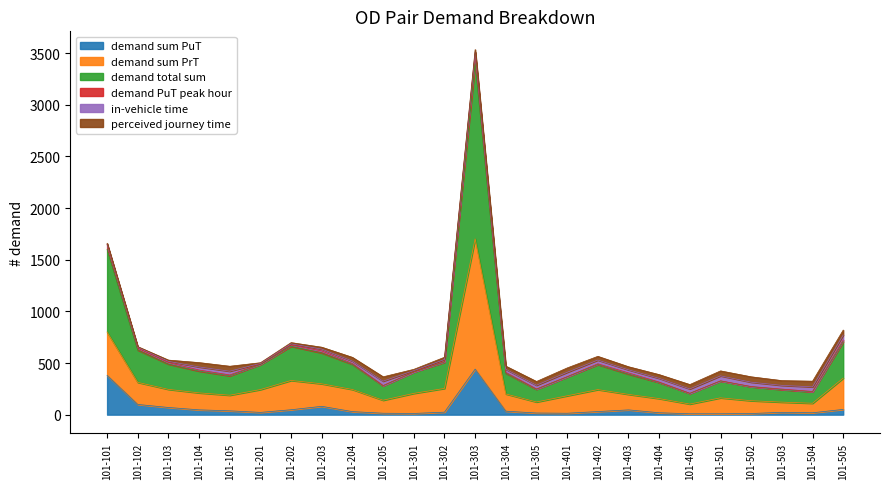

What is the average value of the demand sum PuT series?

63.1